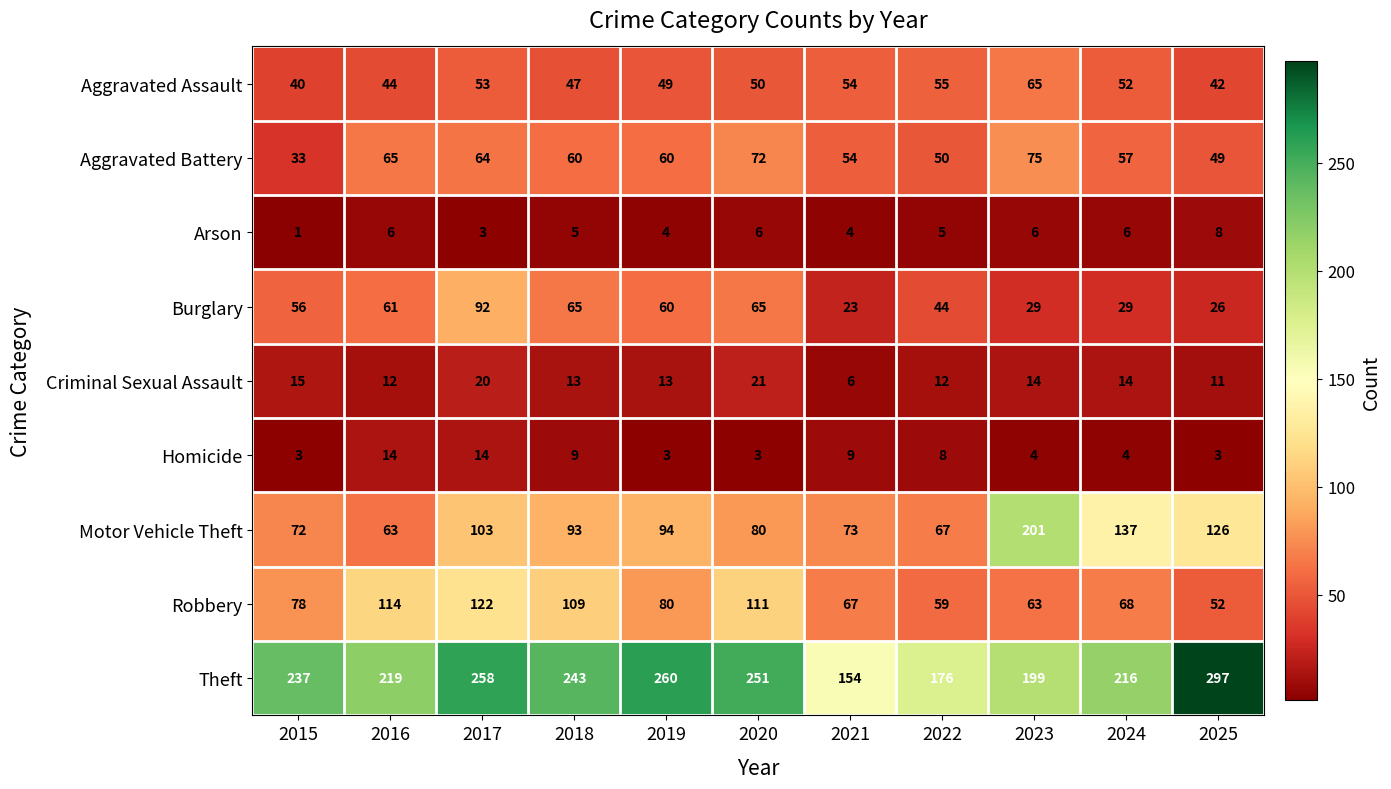

At which category does the chart reach its peak across all series?

2025